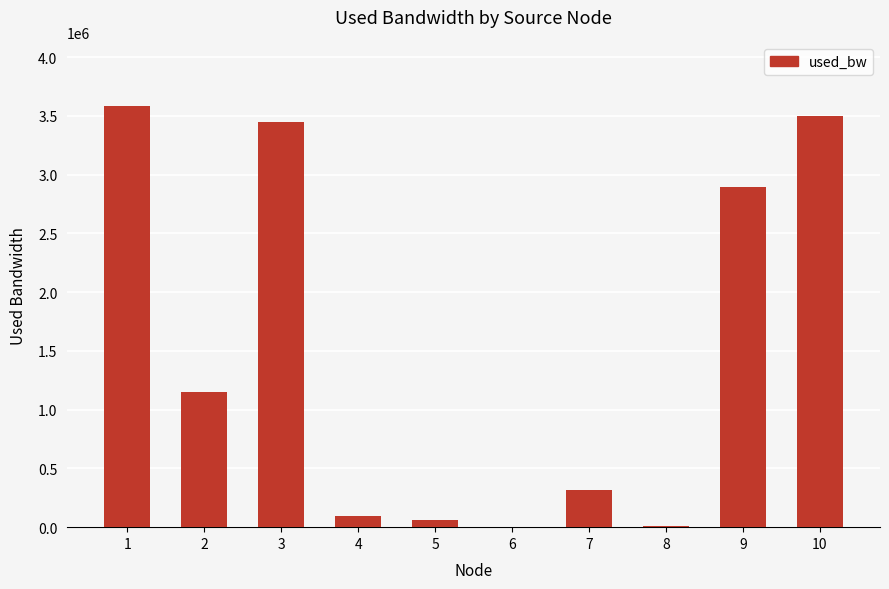

How many data points does each series have?

10